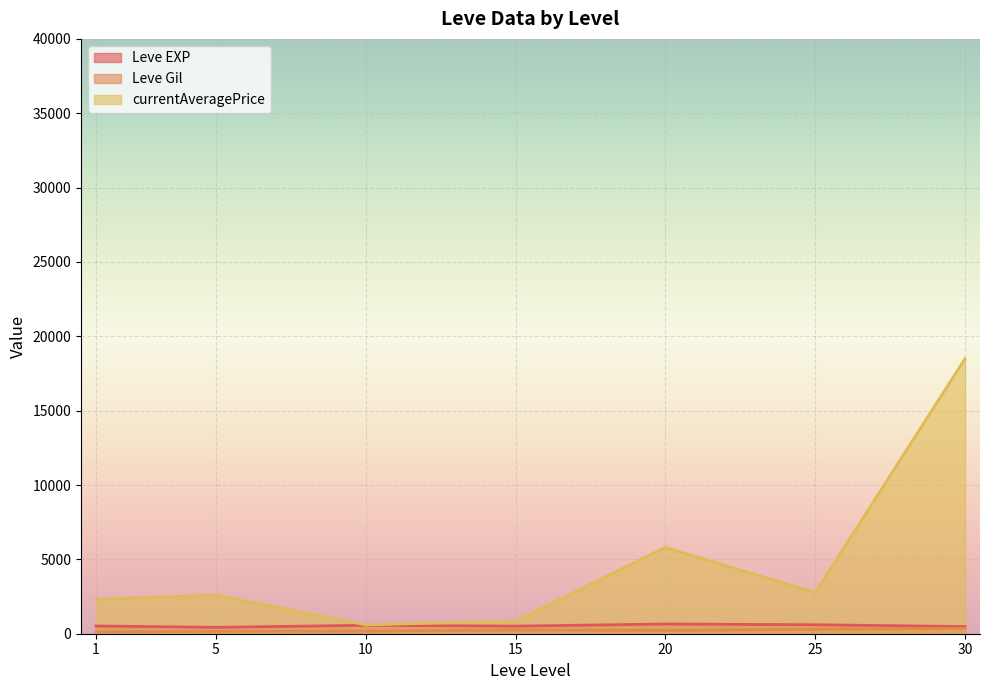

What is the sum of the Leve Gil values at 30 and 10?

610